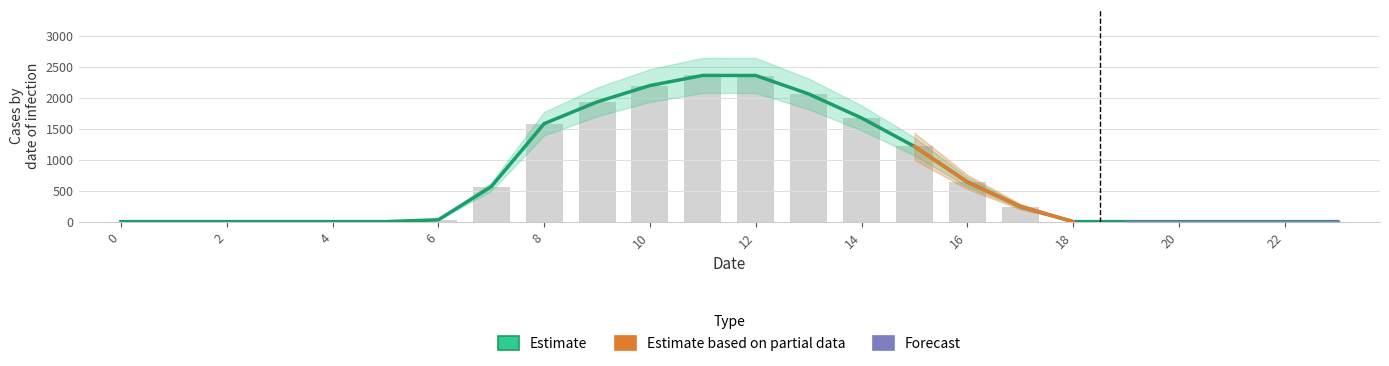

Does the chart contain stacked bars?

No